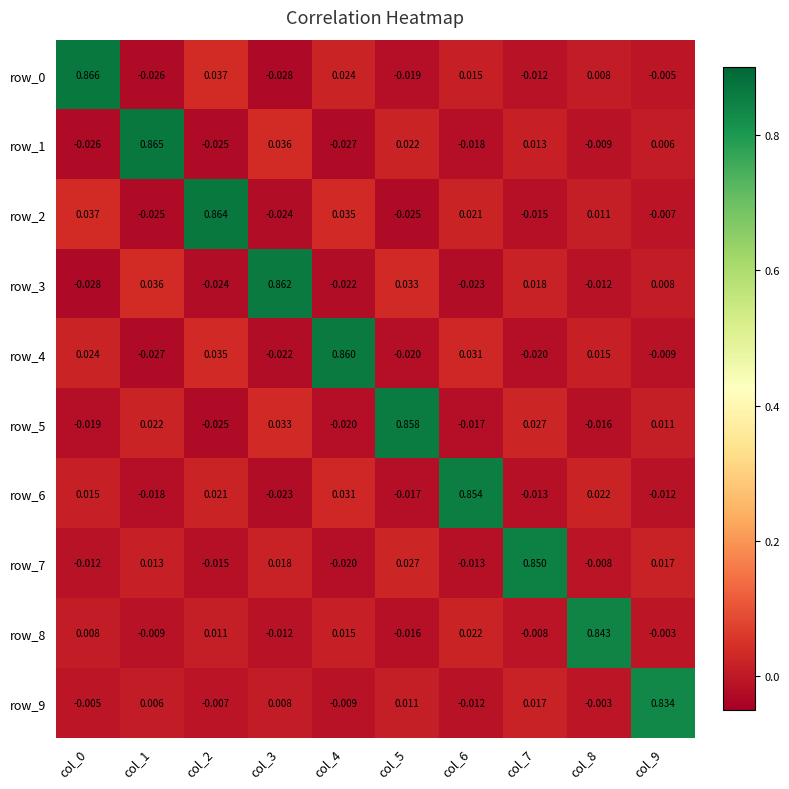

Is the value of row_8 at col_7 greater than the value of row_1 at col_3?

No